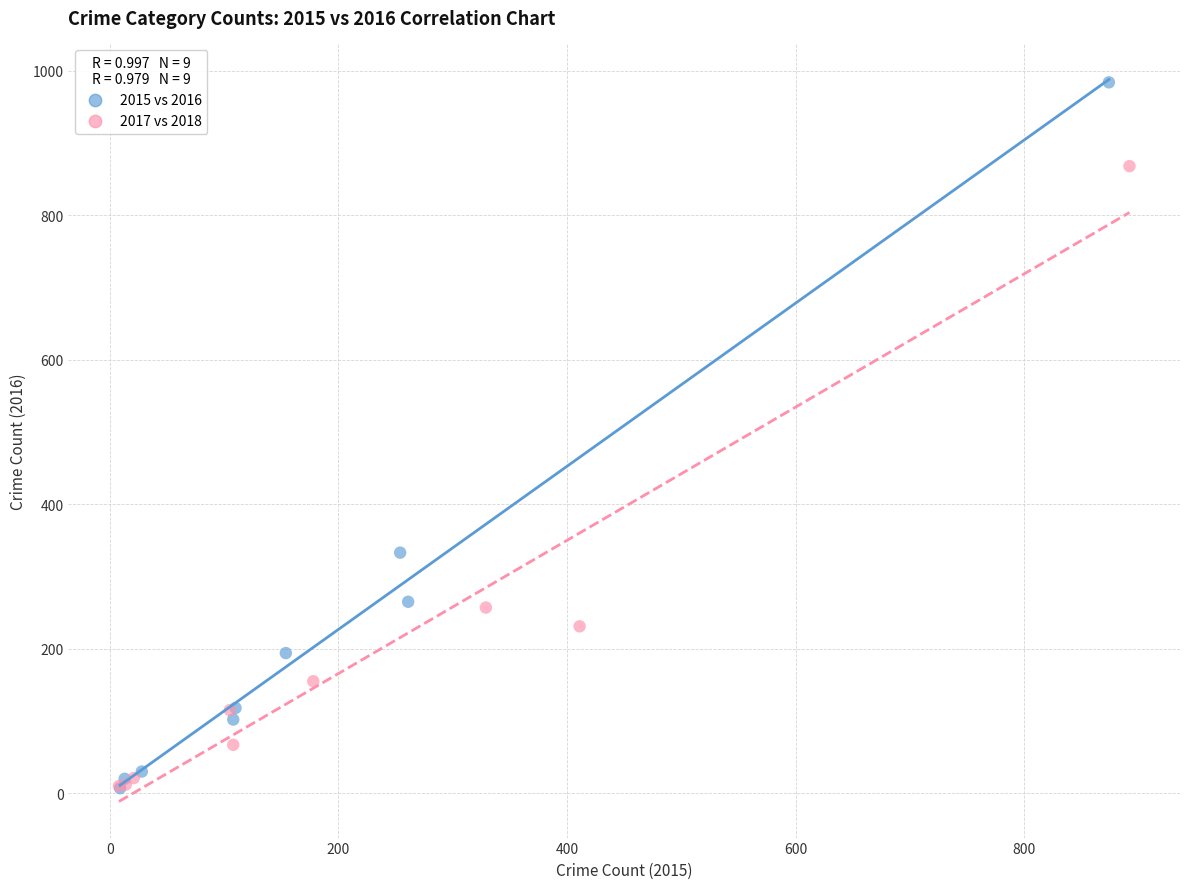

Which series contains the highest Y value?

2015 vs 2016